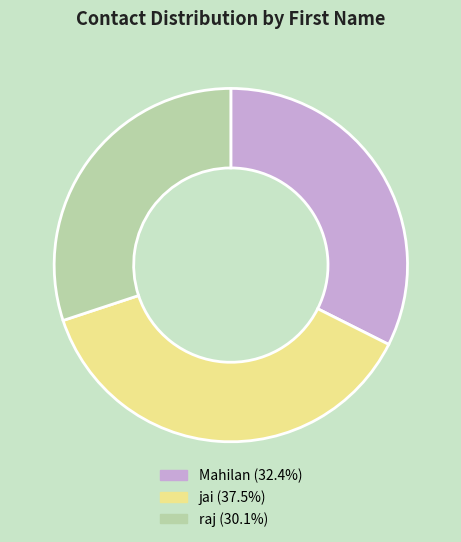

What is the smallest slice in the pie chart?

raj